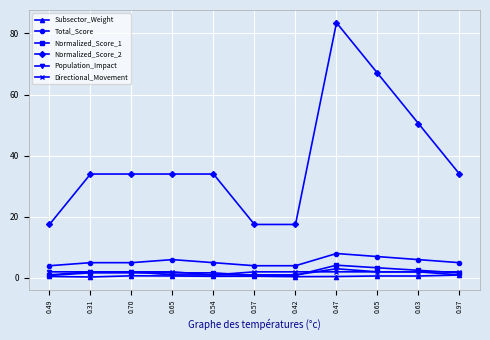

Where is the first local maximum for Normalized_Score_1?

0.47